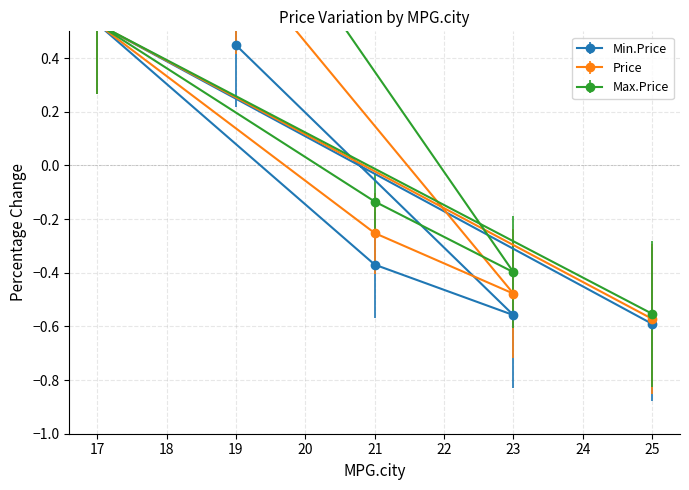

Reading right to left, extract all data points from this chart.

Min.Price: 25=-0.6	17=0.5	21=-0.4	23=-0.6	19=0.4
Price: 25=-0.6	17=0.5	21=-0.3	23=-0.5	19=0.8
Max.Price: 25=-0.6	17=0.5	21=-0.1	23=-0.4	19=1.1